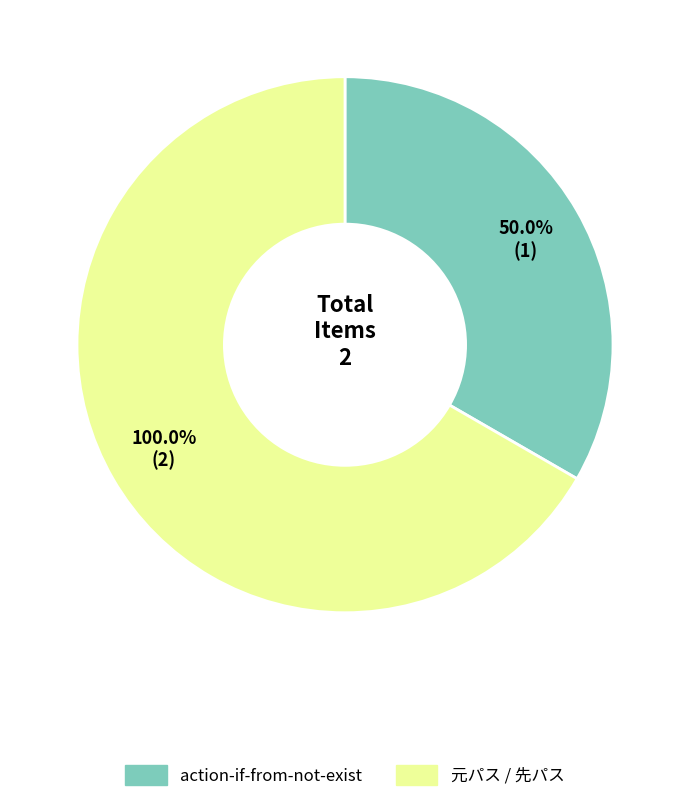

Is it true that action-if-from-not-exist is 33% of the pie?

True